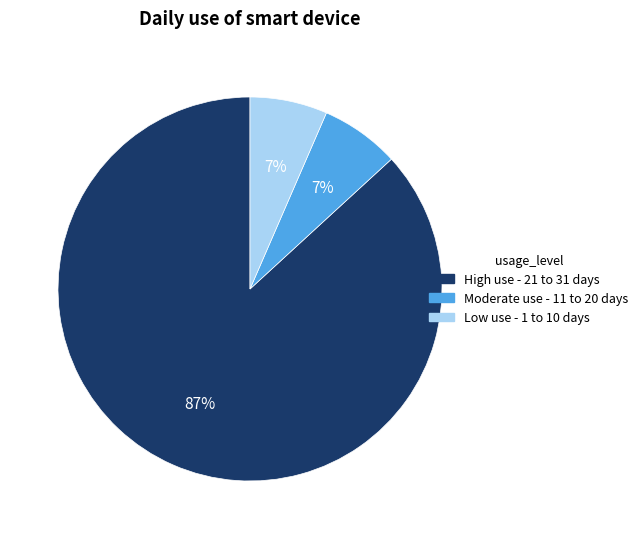

To the nearest percent, what percentage of the pie is Moderate use - 11 to 20 days?

7%